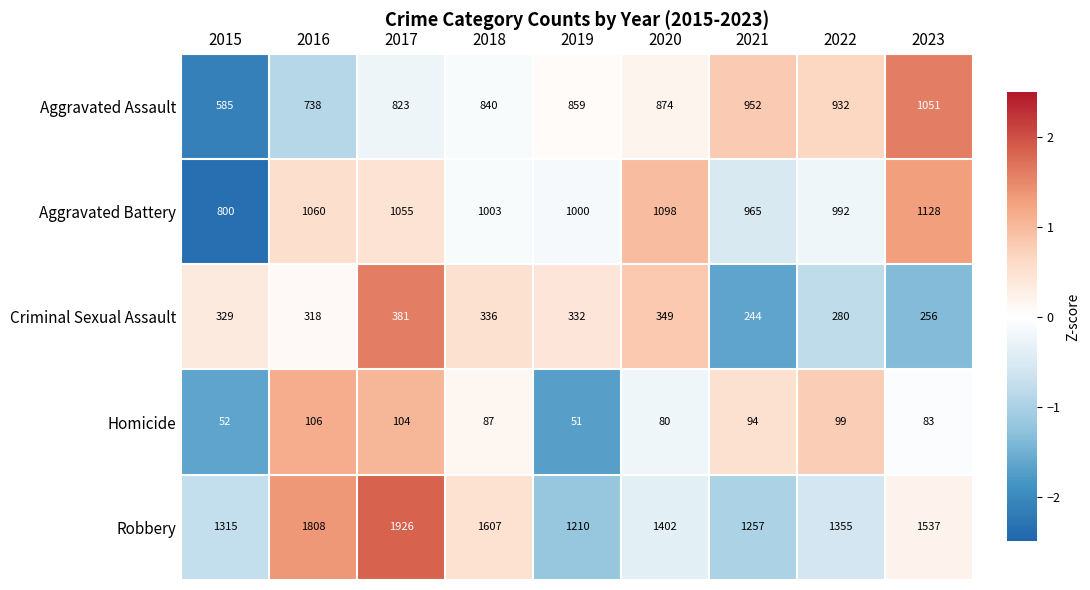

What is the sum of all Aggravated Assault values?

7654